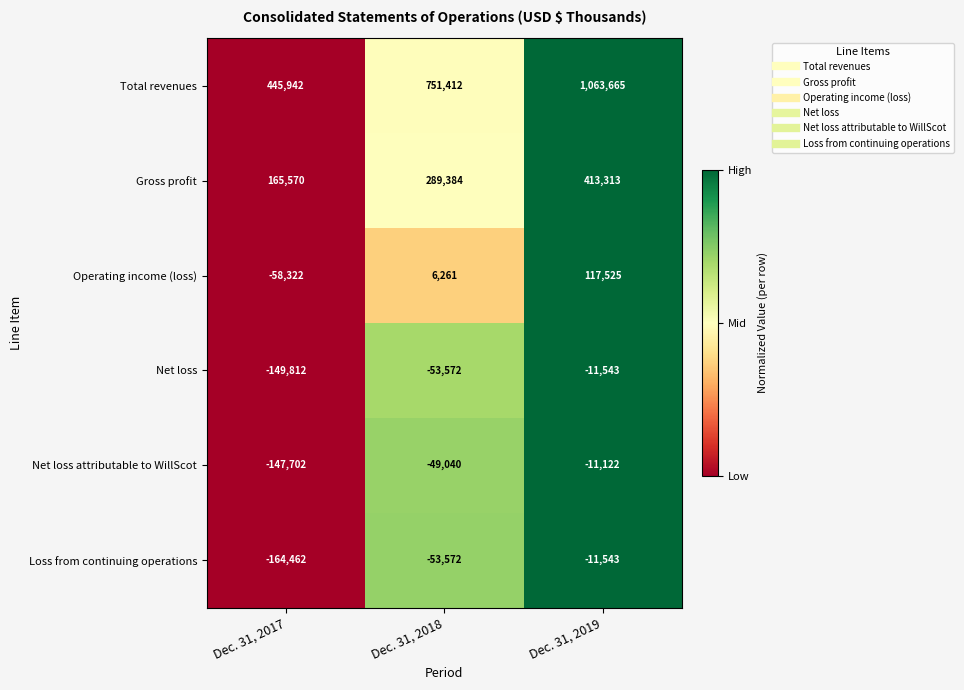

At Dec. 31, 2017, list the series in order from smallest to largest.

Loss from continuing operations, Net loss, Net loss attributable to WillScot, Operating income (loss), Gross profit, Total revenues